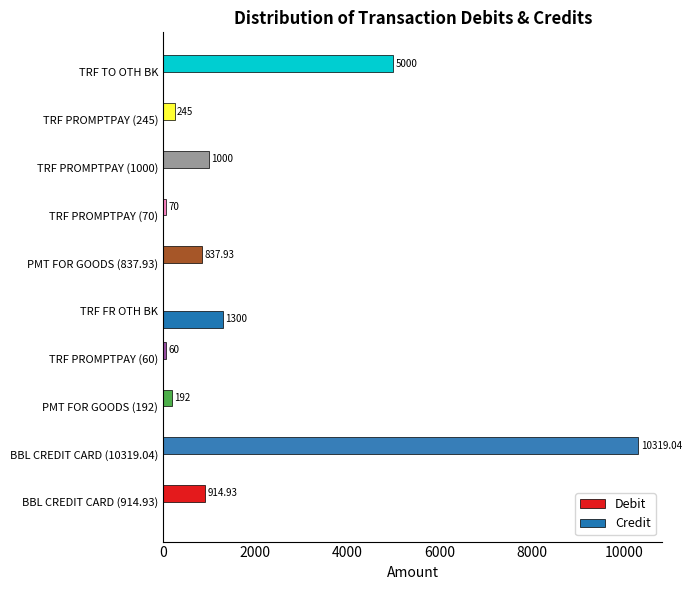

What are all the series names shown in the legend?

Debit, Credit